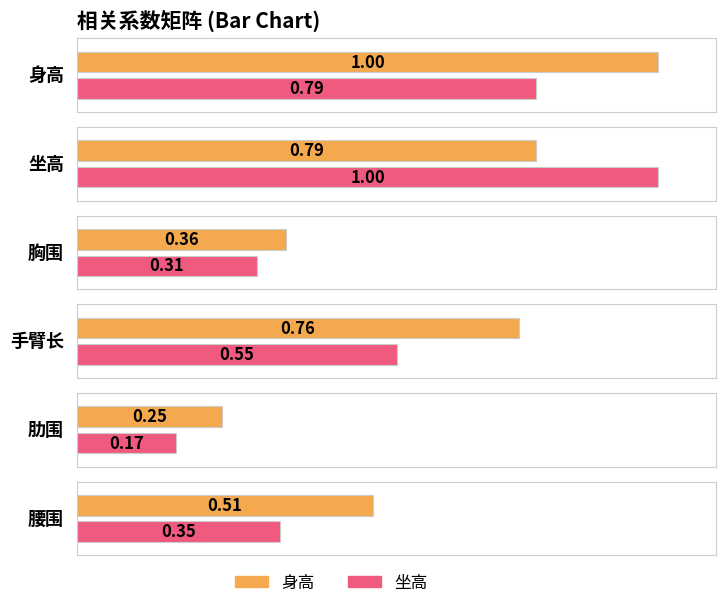

At which label does 身高 reach its peak?

身高